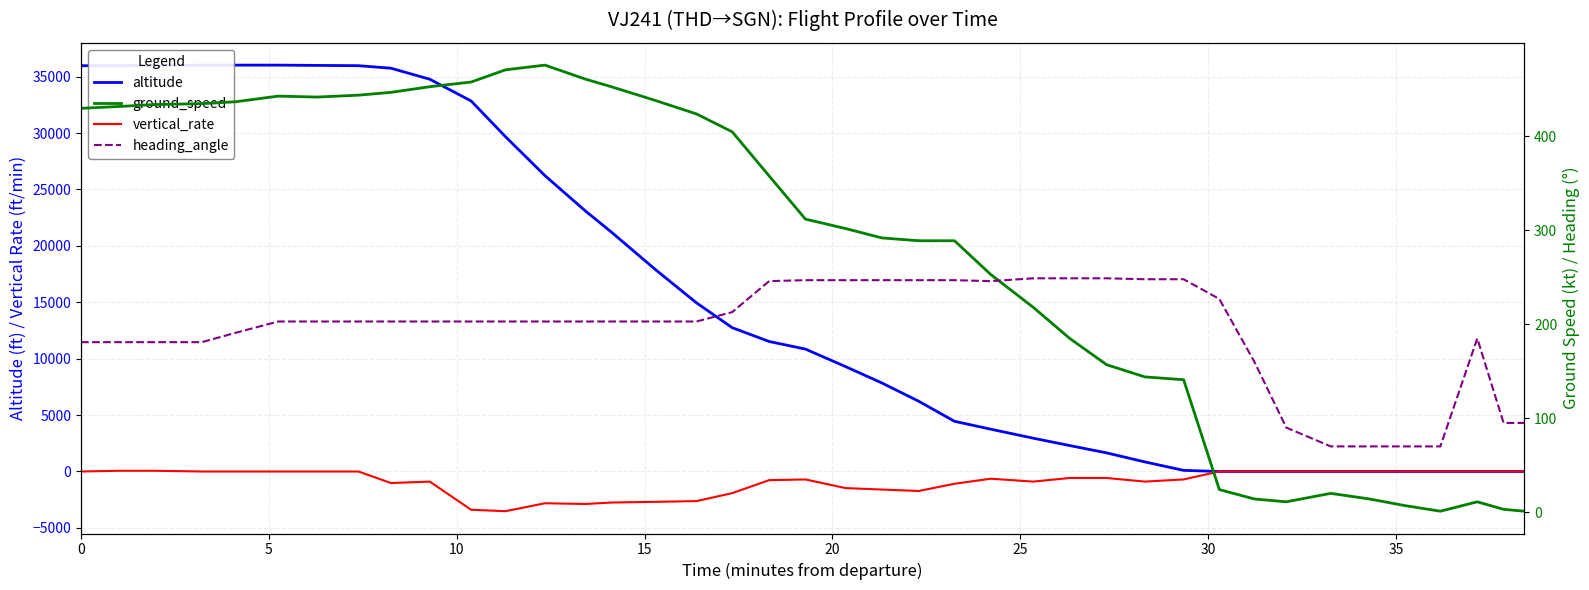

How many interior local peaks does the heading_angle series have?

1